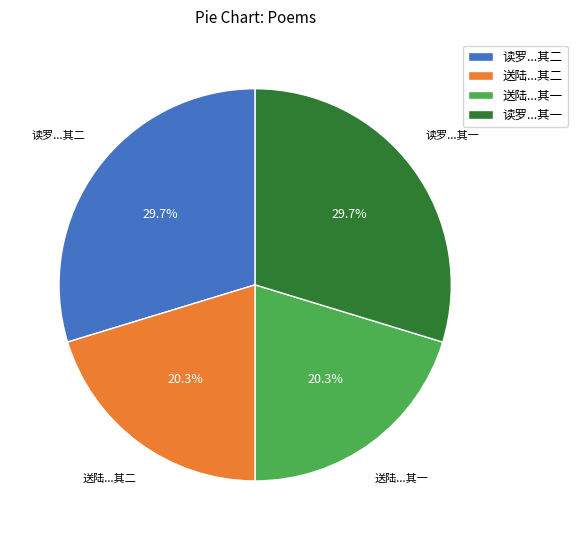

What is the total percentage of 读罗...其一 and 读罗...其二?

59.4%